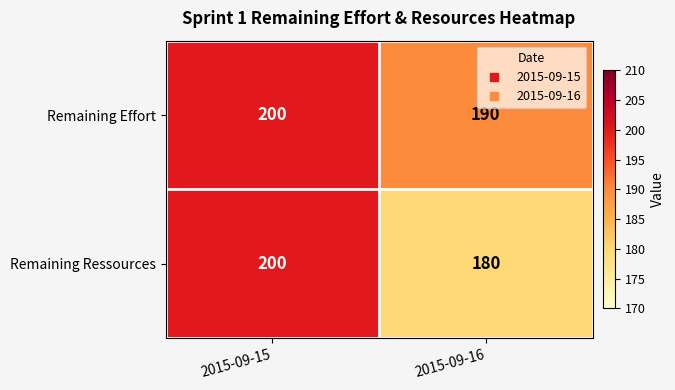

Is it true that Remaining Effort equals 108 at 2015-09-15?

False